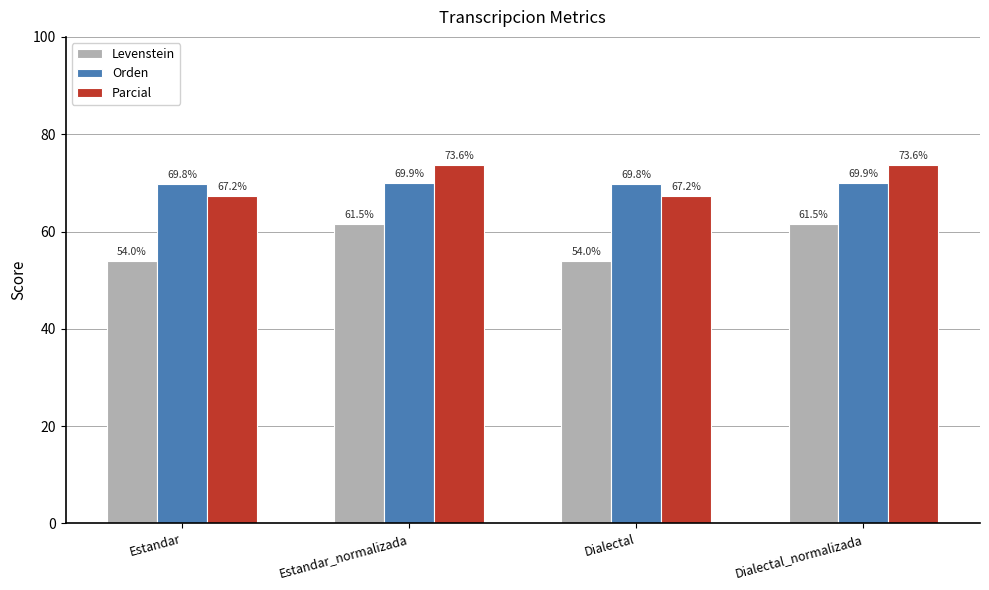

How many bars are there in each group?

3